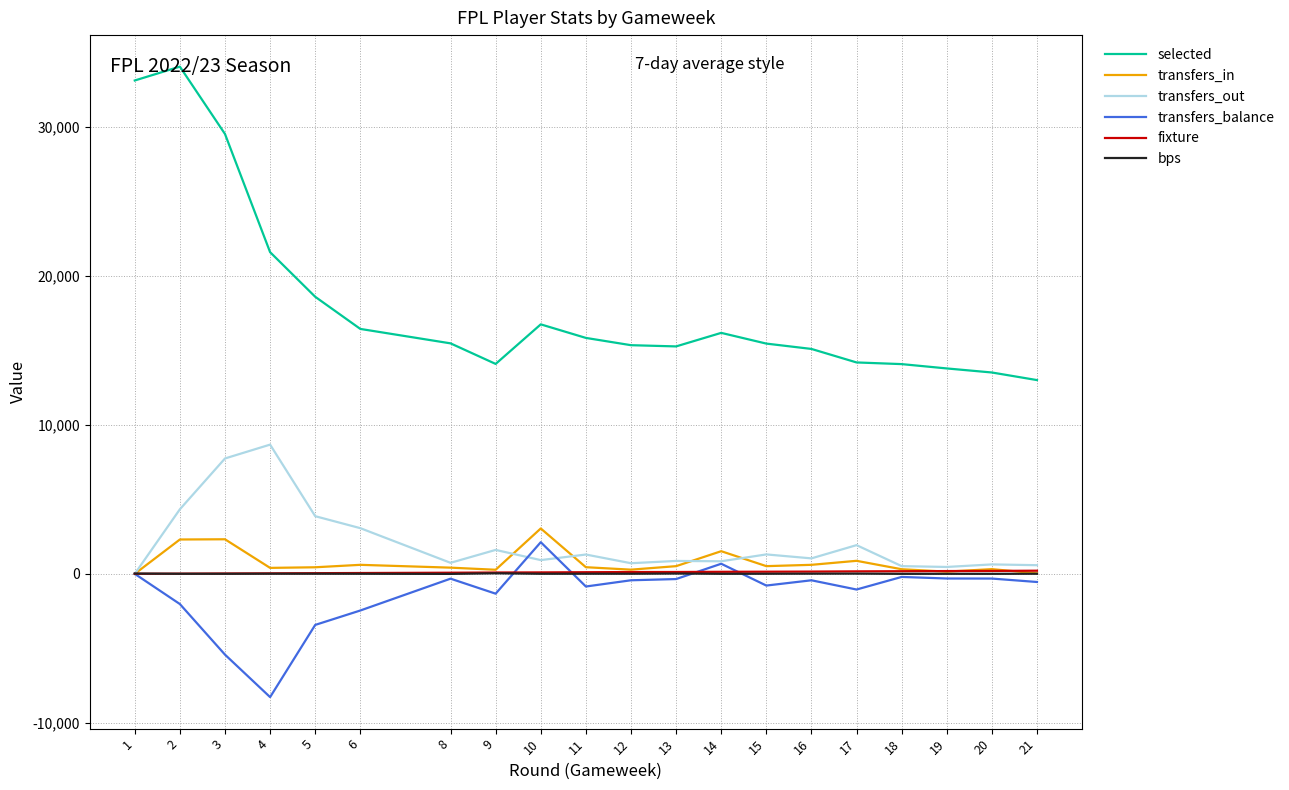

At which category is the sum across all series the highest?

2